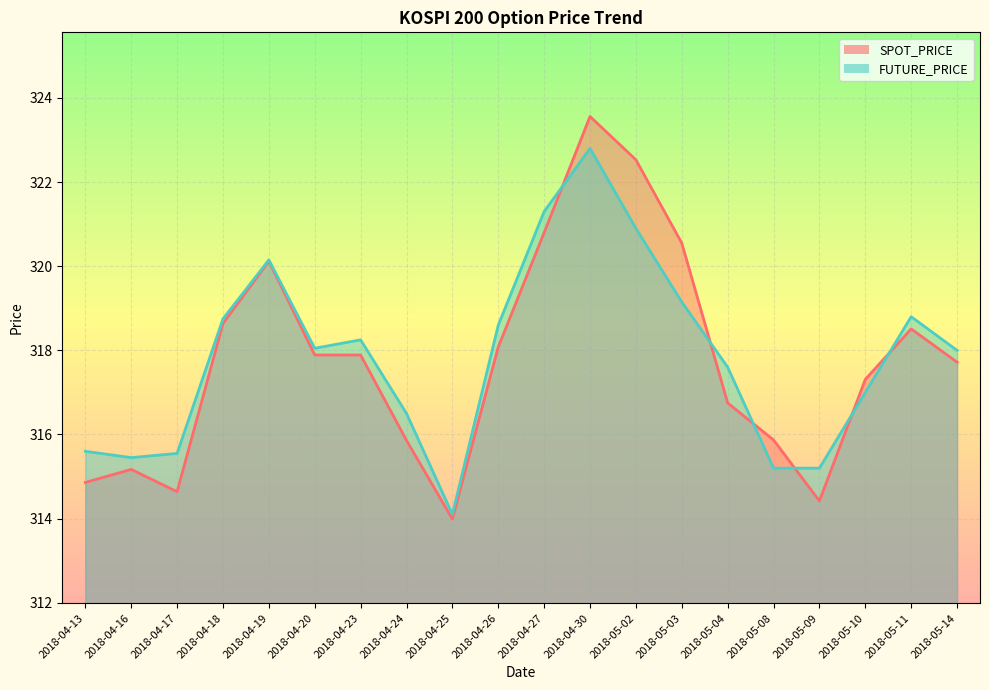

How many interior local peaks does the SPOT_PRICE series have?

4